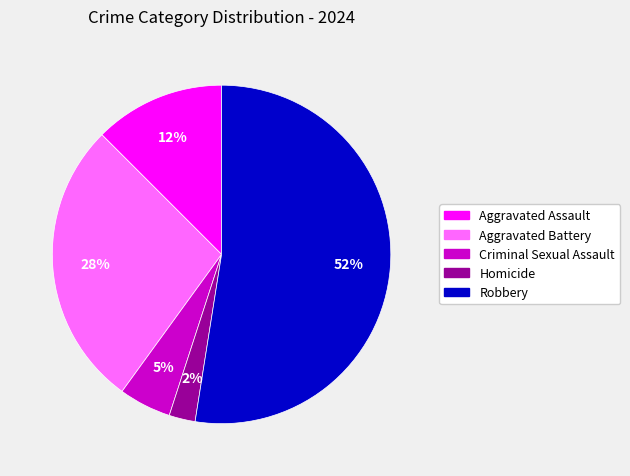

Which category has the biggest portion of the pie?

Robbery